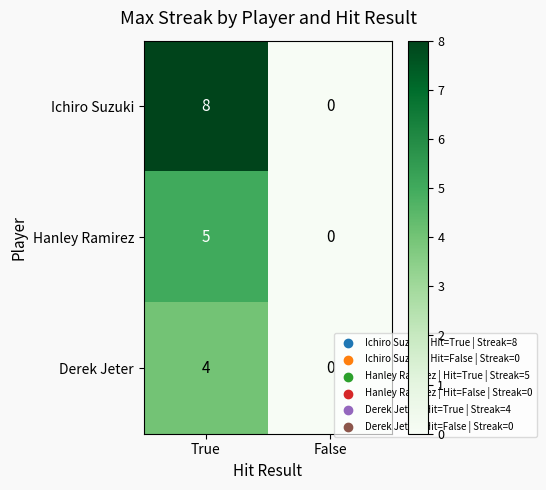

What is the sum of the Derek Jeter values at False and True?

4